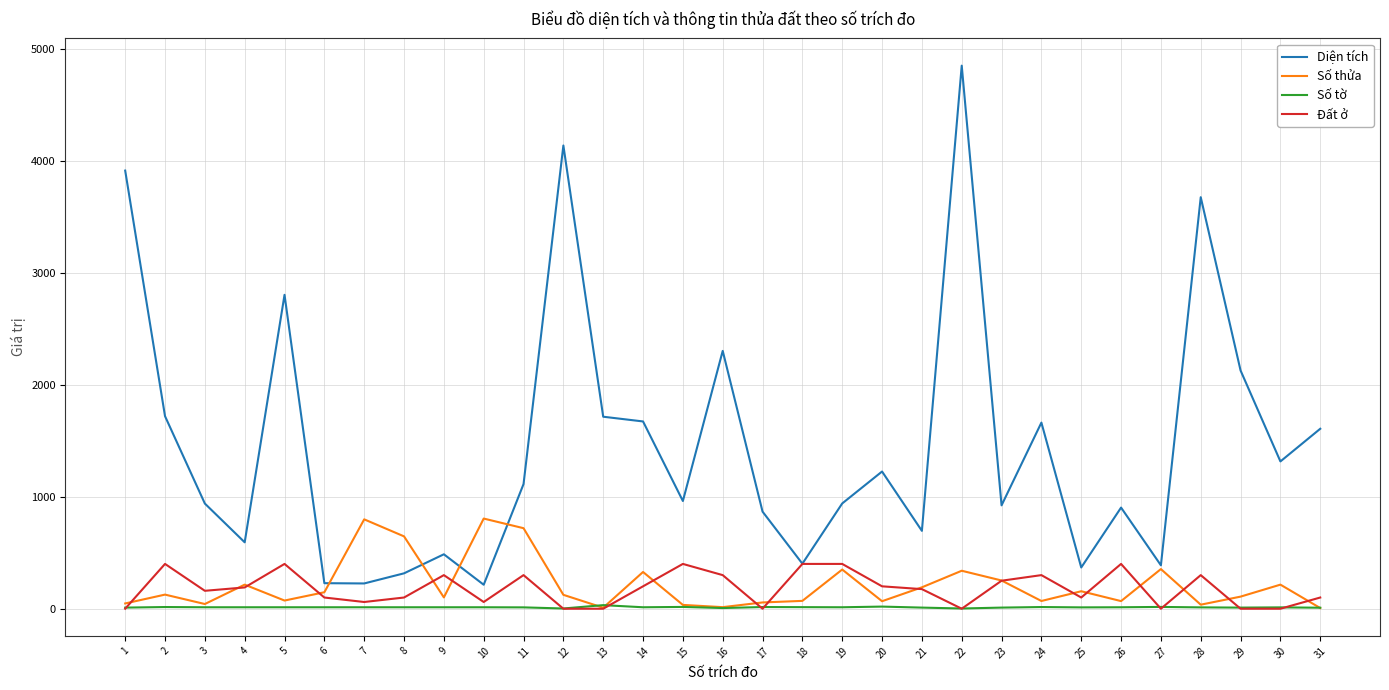

True or false: Đất ở has more than 1 interior local peaks.

True